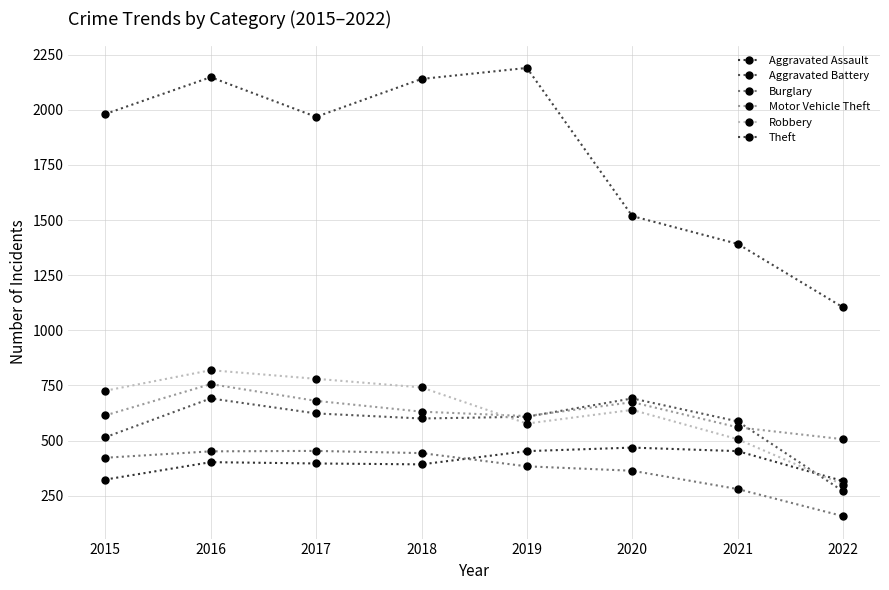

What is the value of the Theft point at the 7th from the left?

1392